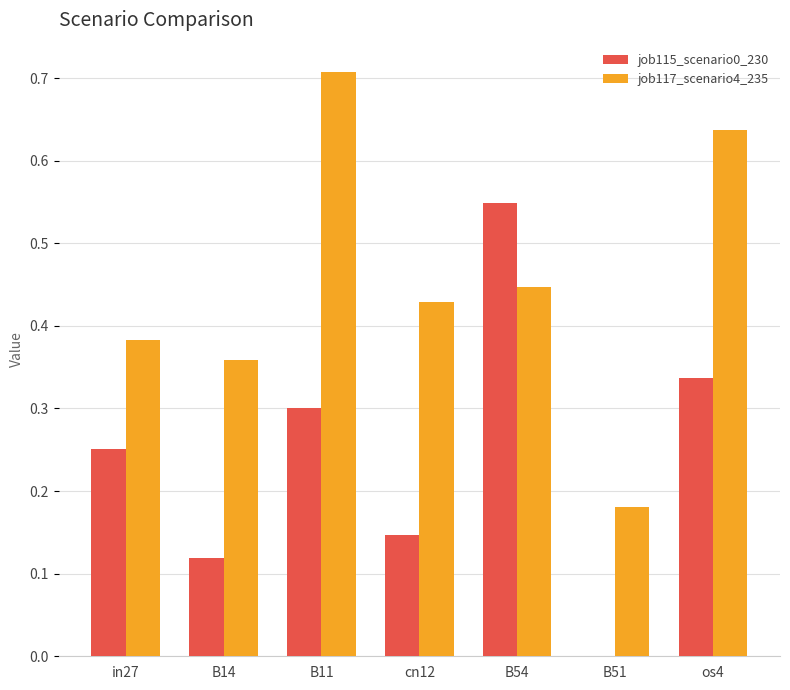

Between B54 and B51, which series saw the biggest shift?

job115_scenario0_230